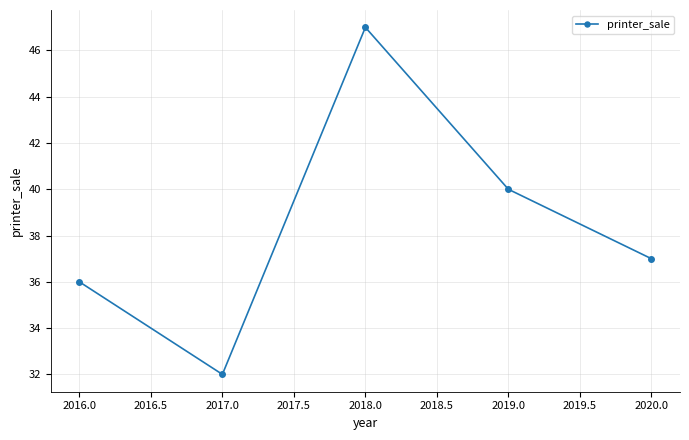

What position from the left is 2016.0?

1